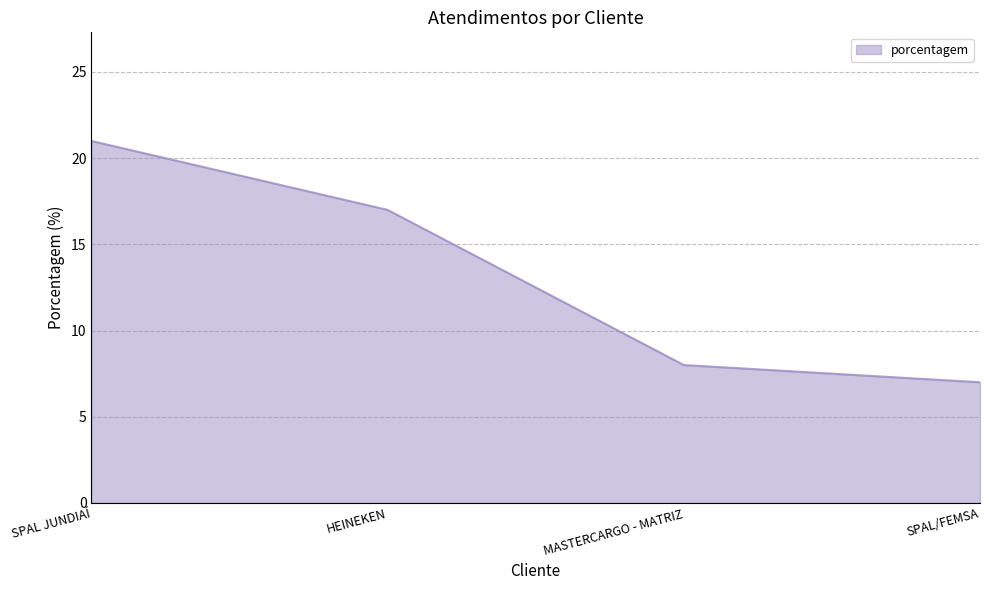

Which category has the highest value across all series?

SPAL JUNDIAÍ